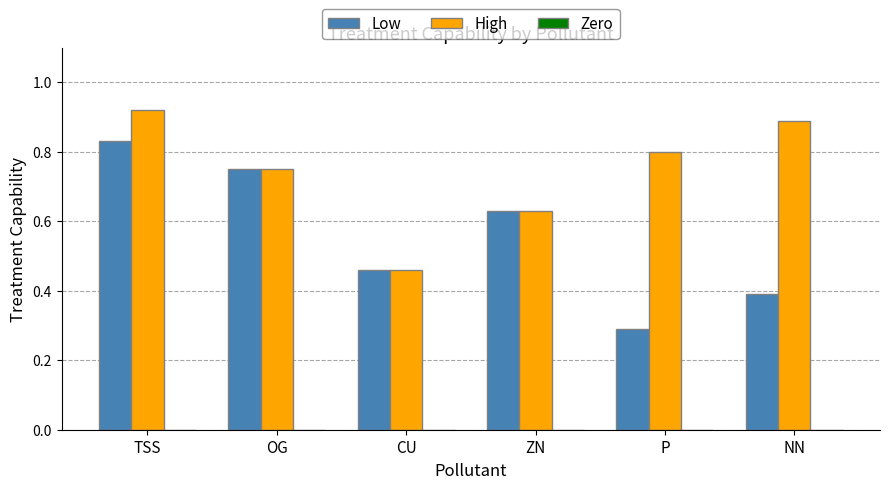

What is the label of the 5th bar from the right?

OG